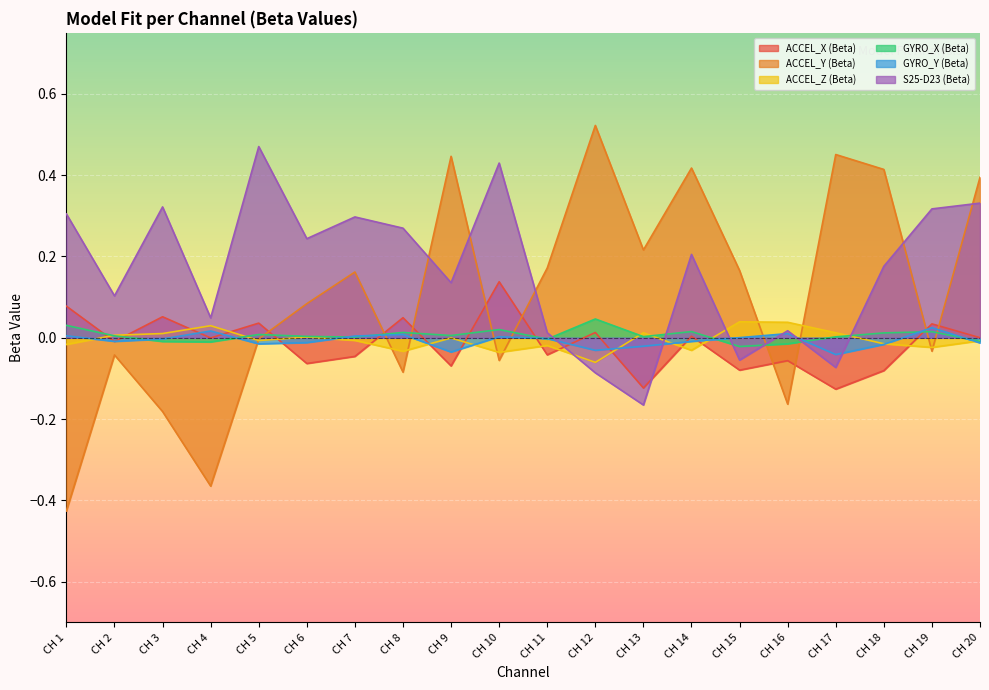

The ACCEL_Z (Beta) series shows -0.0 at CH 9. True or false?

True